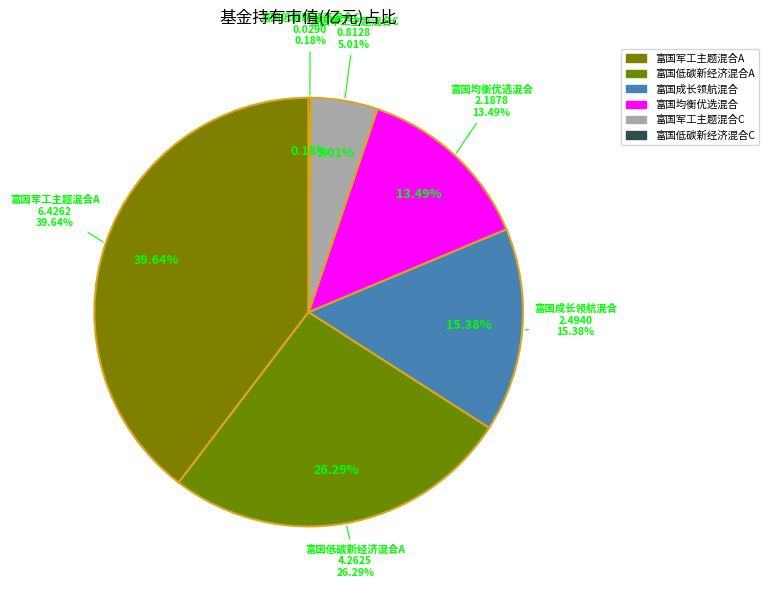

Which slice is the smallest?

富国低碳新经济混合C